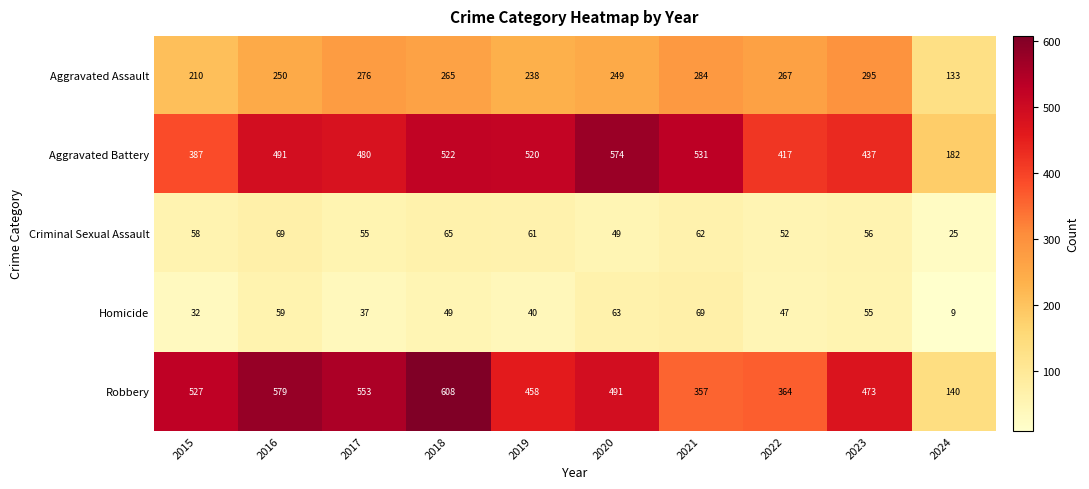

Which category has the highest value across all series?

2018